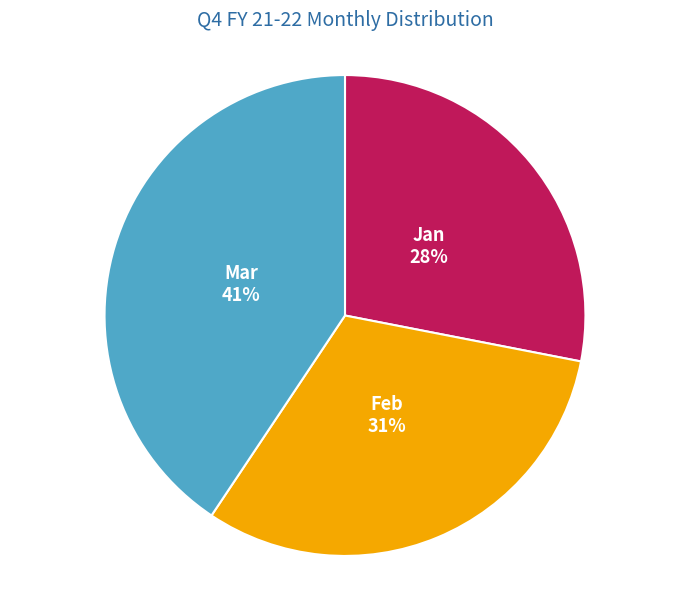

Approximately how many times larger is the value at Mar compared to Feb?

1.3